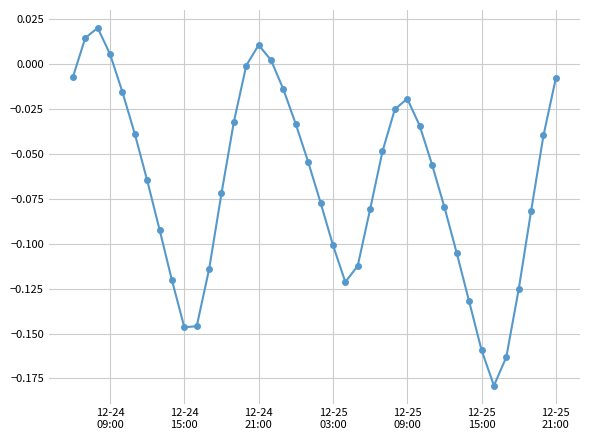

What is the sum of all values?

-2.6